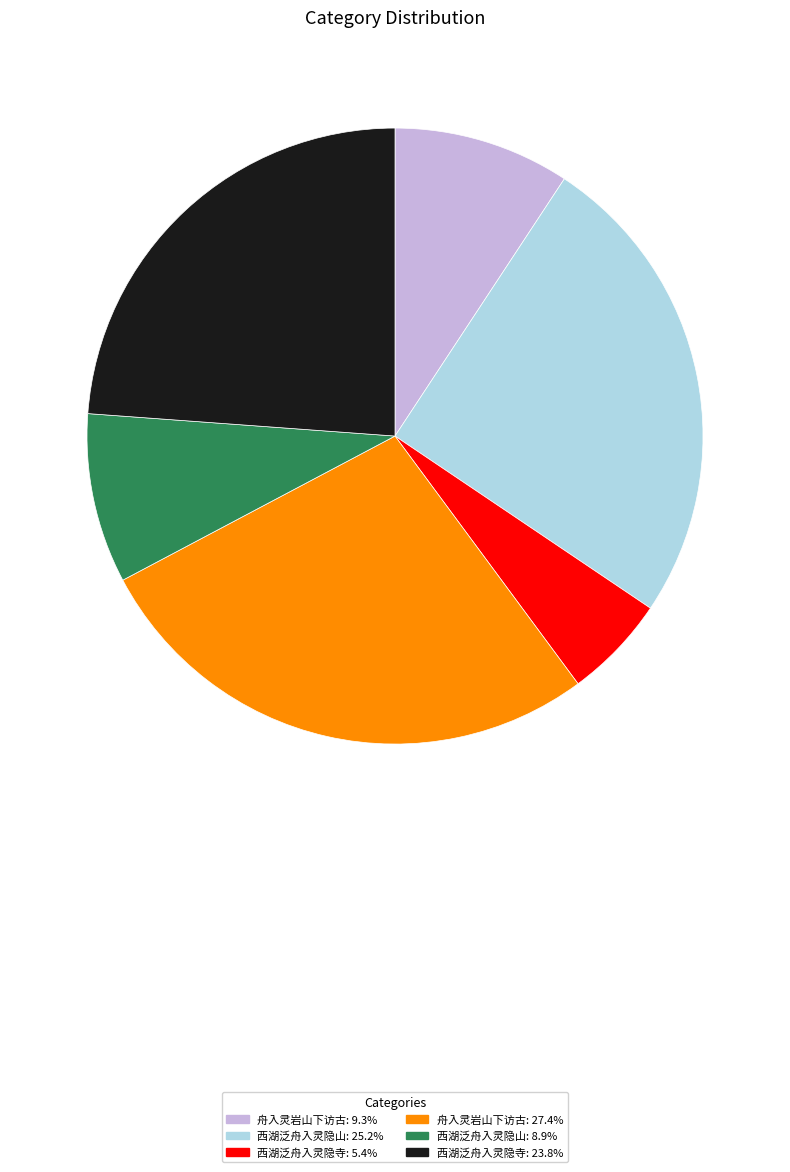

Does any single category account for the majority?

No